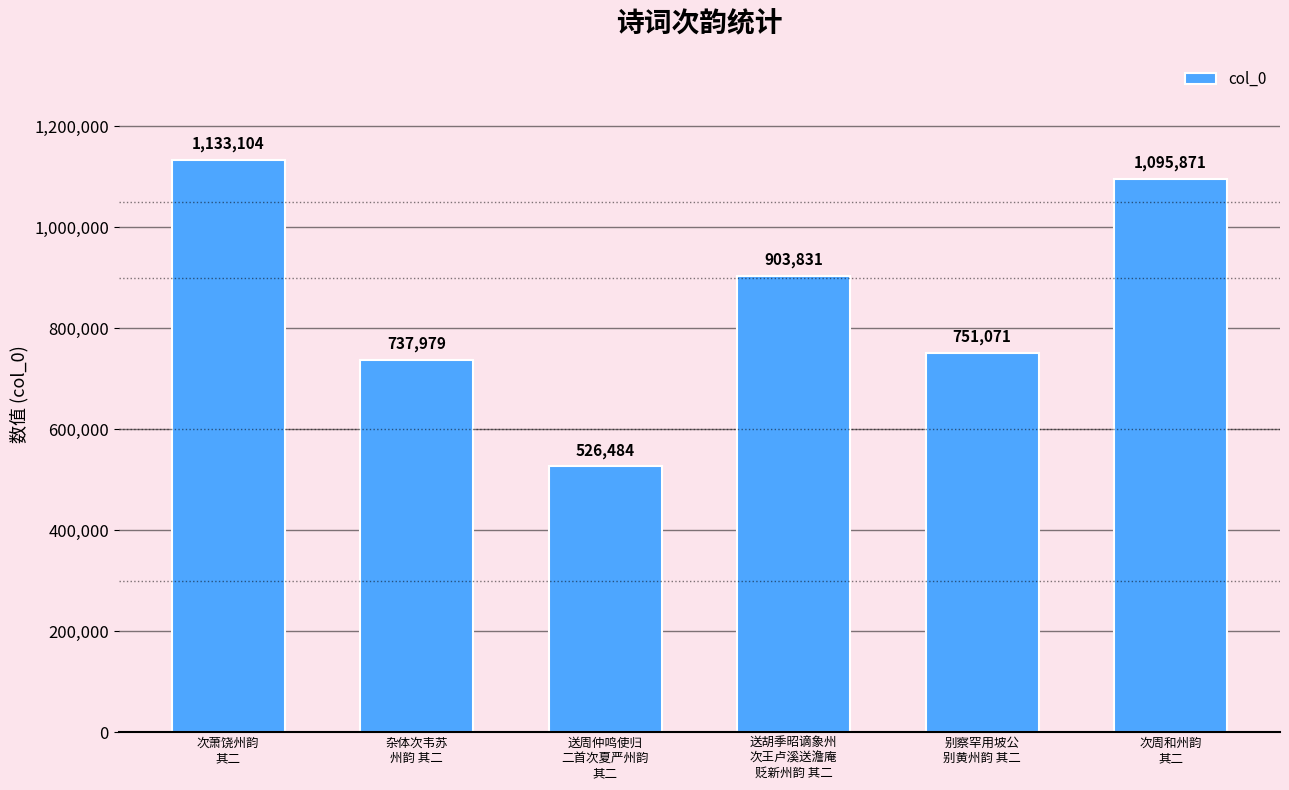

Where is the data nearest to the value 829794?

送胡季昭谪象州
次王卢溪送澹庵
贬新州韵 其二